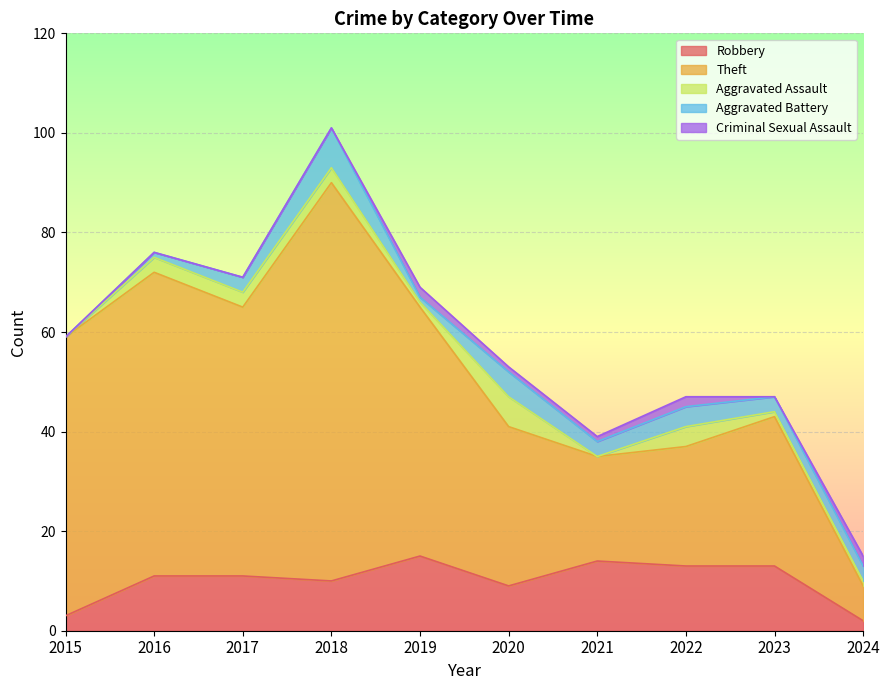

Which series has the largest total across all categories?

Theft